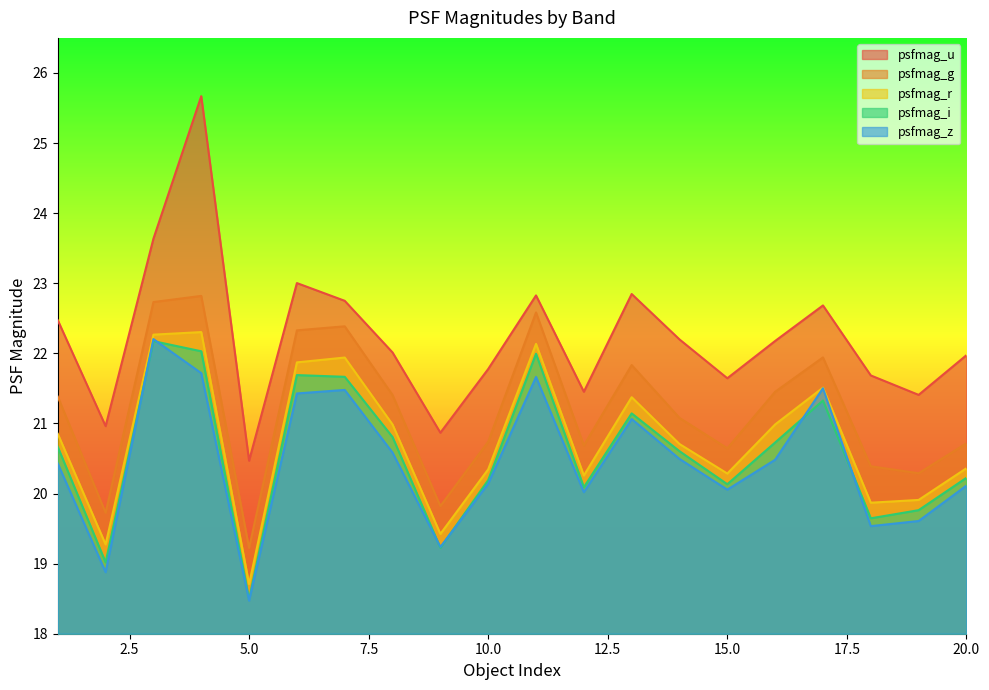

What is the average value of the psfmag_i series?

20.6